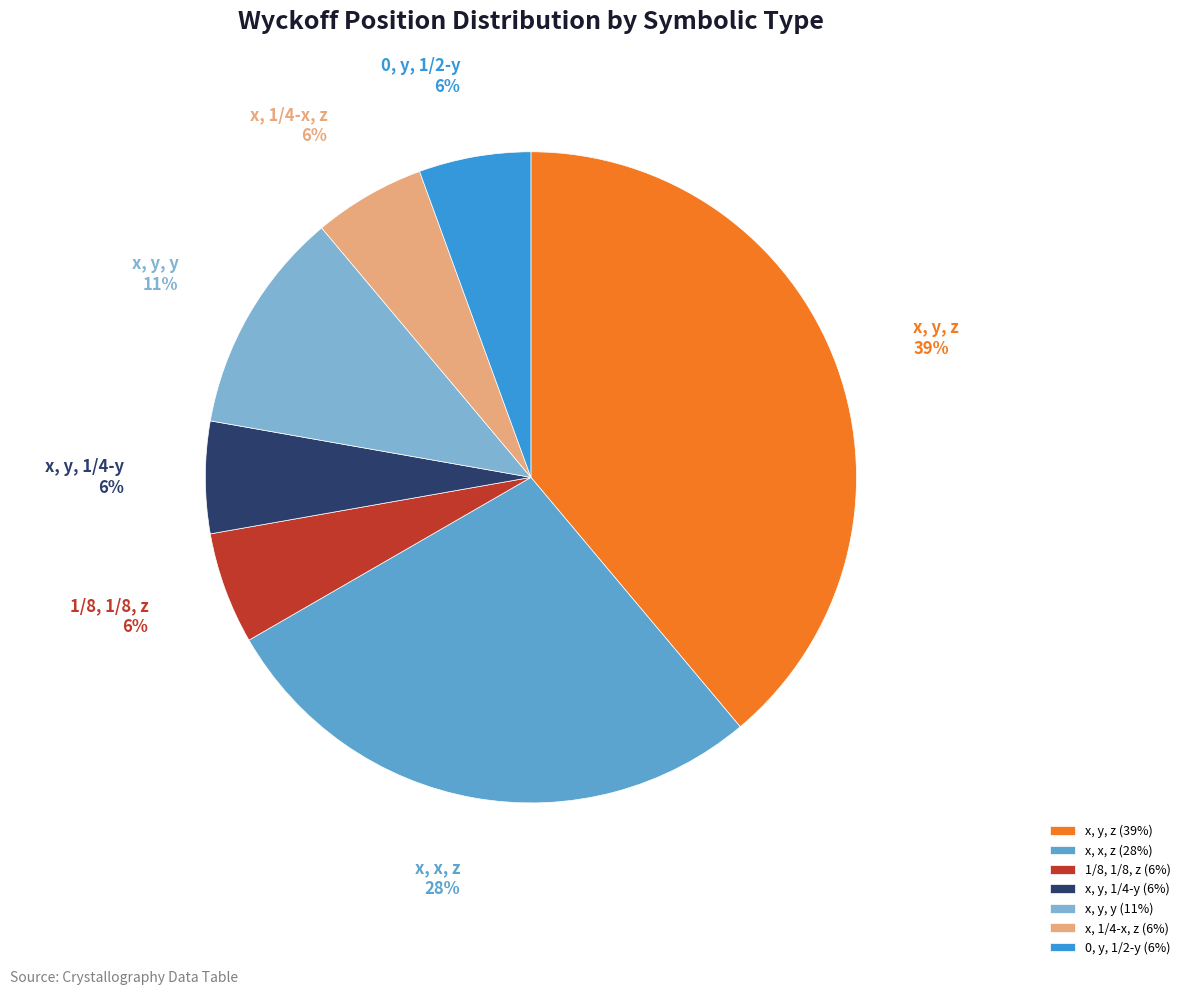

Is there a majority slice in this chart?

No